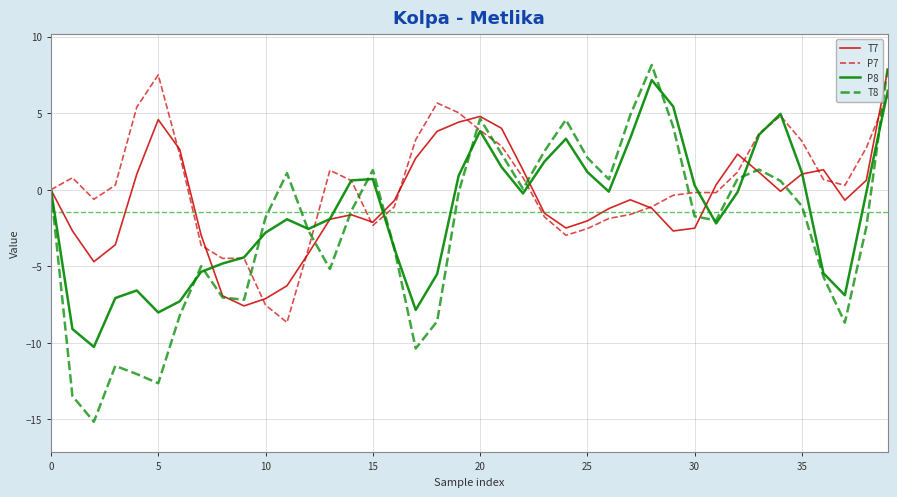

How many interior local valleys does the P8 series have?

8